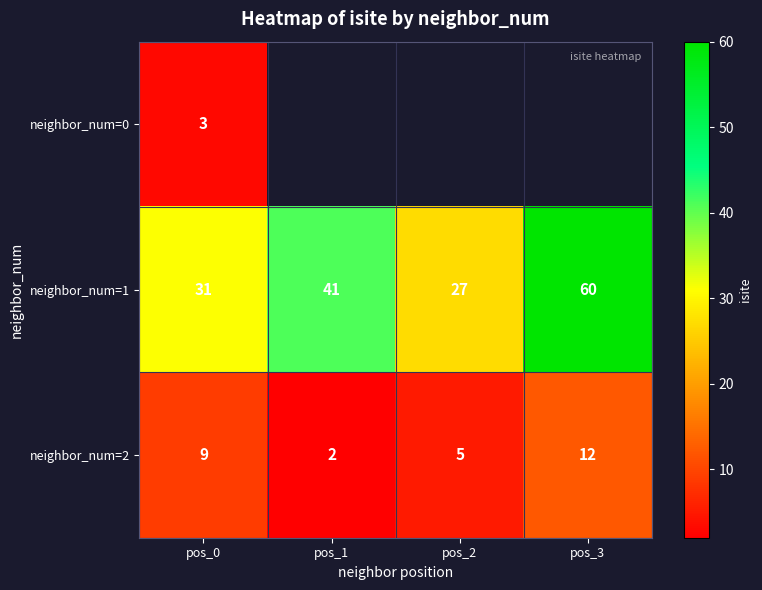

Rank the categories by neighbor_num=2 value from lowest to highest.

pos_1, pos_2, pos_0, pos_3